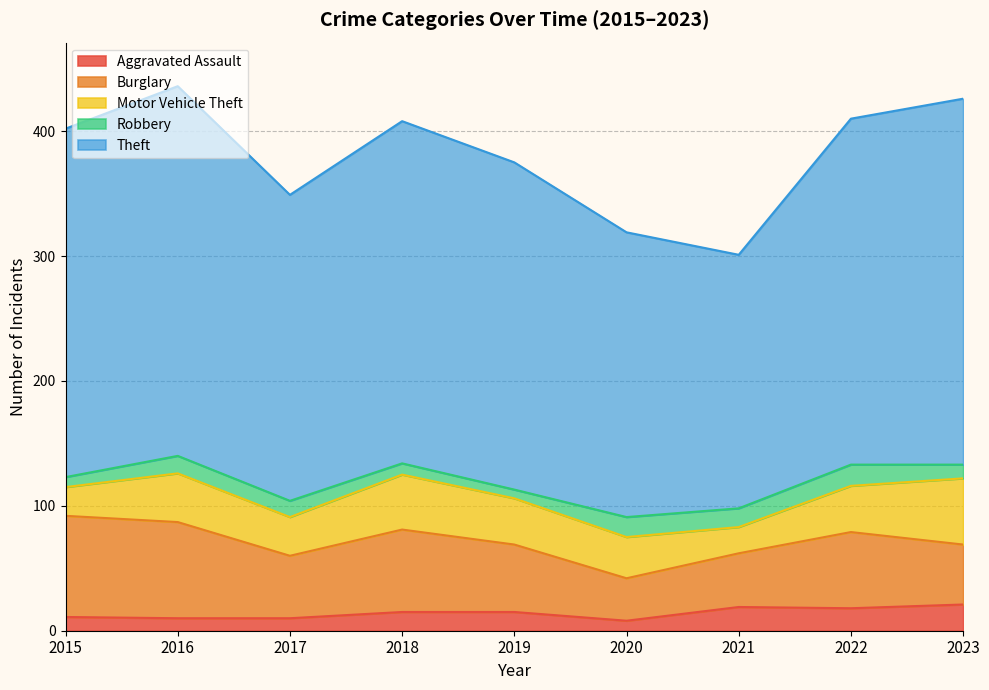

True or false: Burglary and Robbery cross at least once.

False